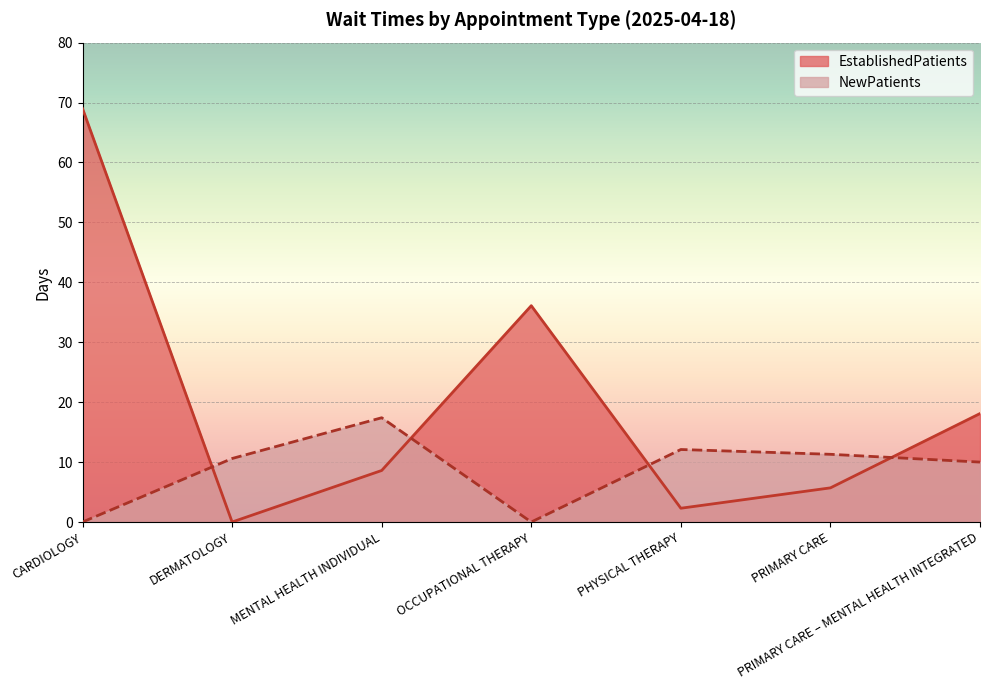

At how many categories does at least one series exceed 4?

7